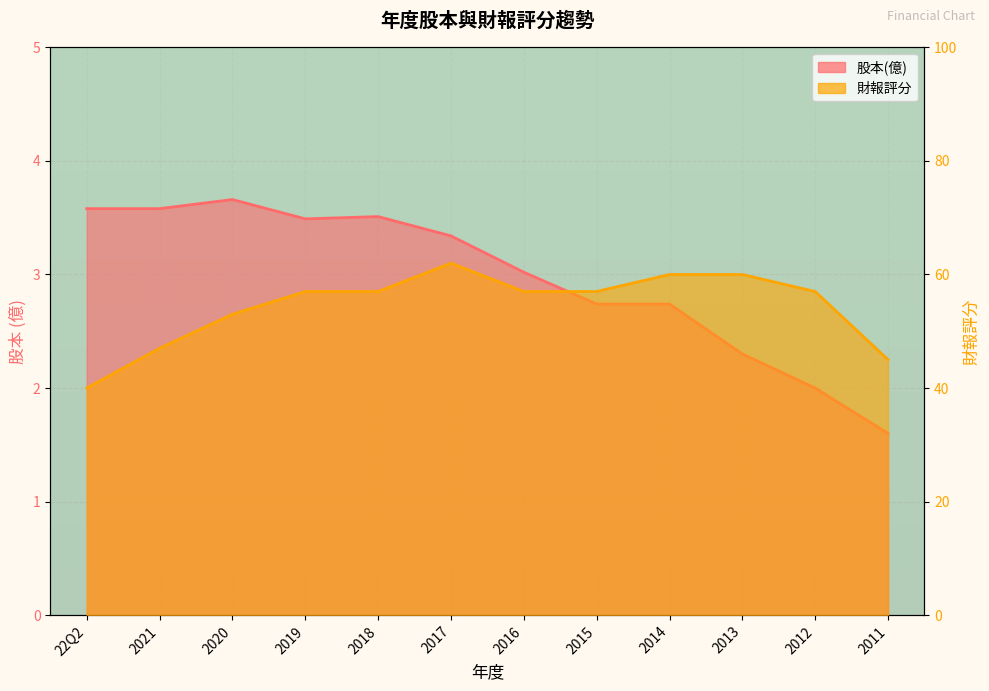

True or false: 股本(億) has a value of 1.3 at 2013.

False